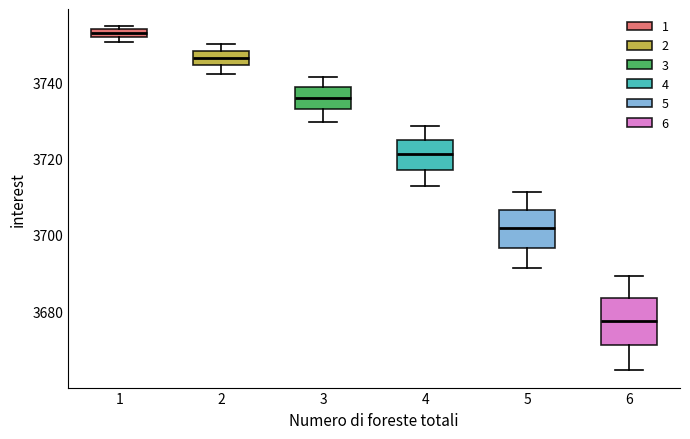

Comparing the boxes themselves (not the whiskers), which one is the tallest?

6